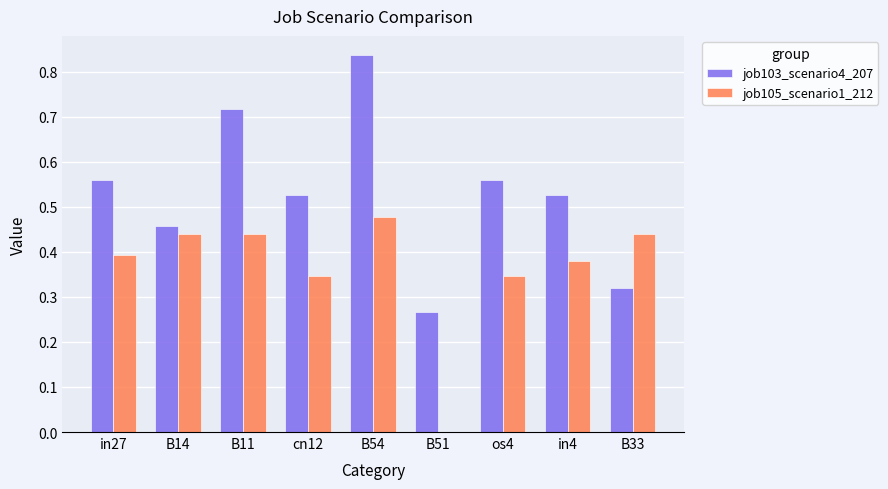

What is the sum of all job105_scenario1_212 values?

3.3